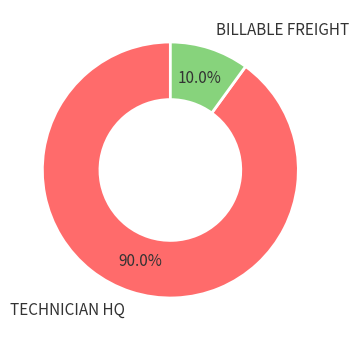

To the nearest percent, what percentage of the pie is BILLABLE FREIGHT?

10%